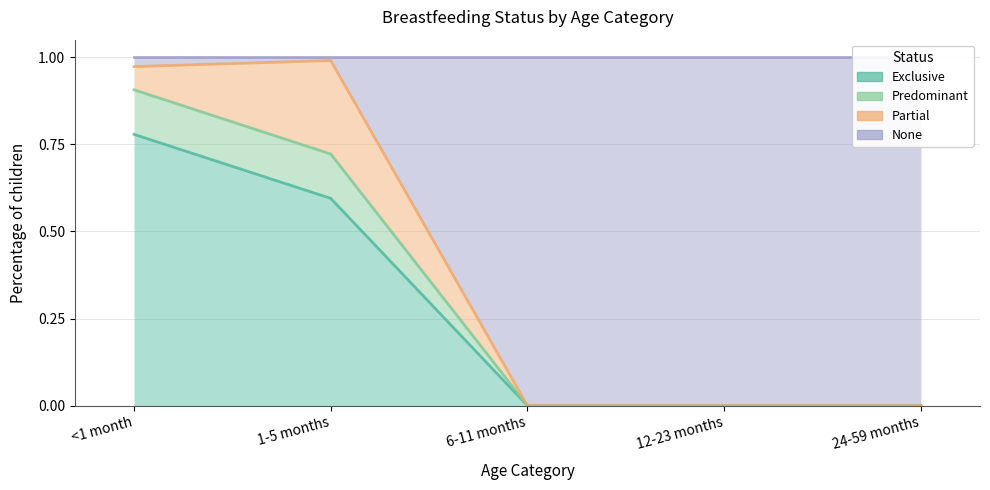

What is the label of the 5th point from the right?

<1 month